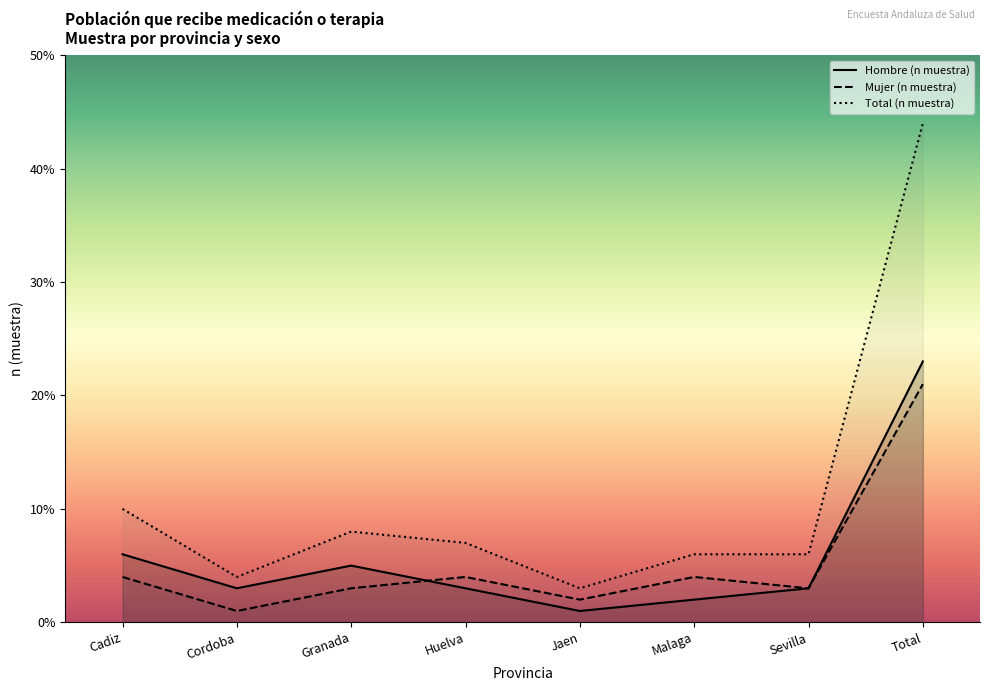

True or false: Total (n muestra) and Mujer (n muestra) intersect in this chart.

False